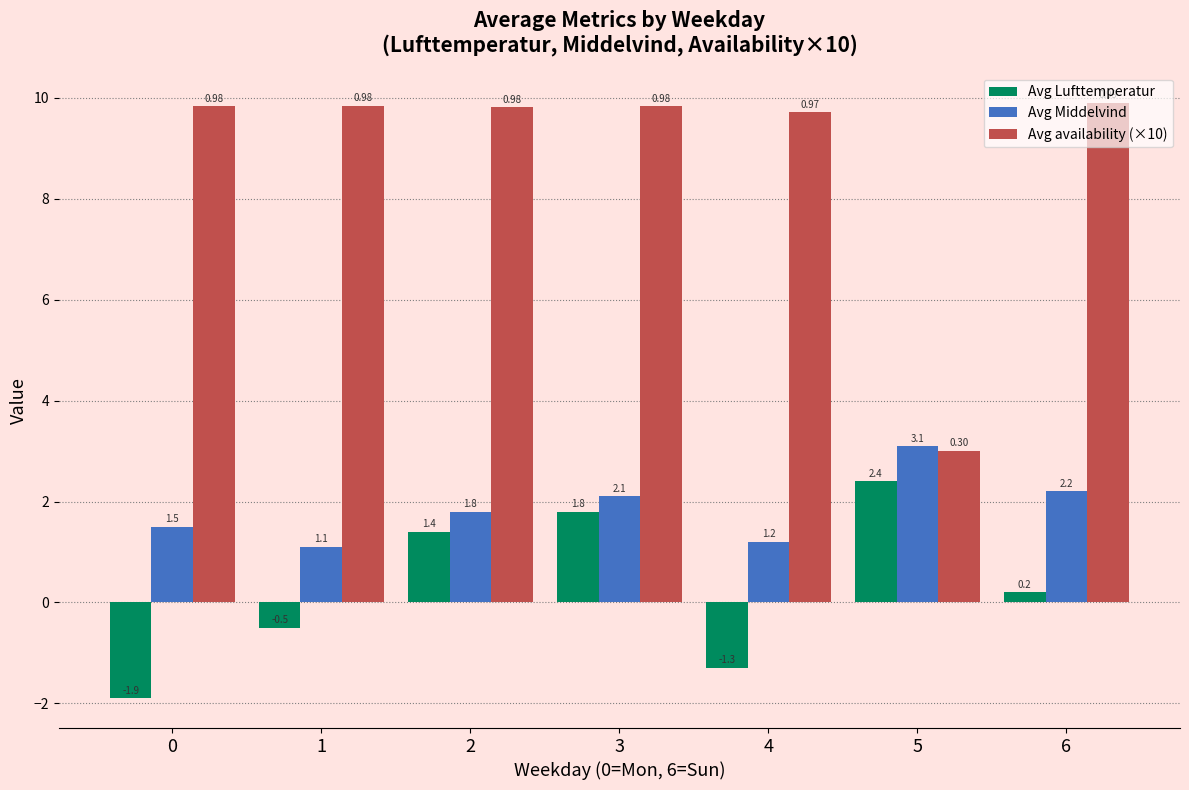

Does the chart contain stacked bars?

No